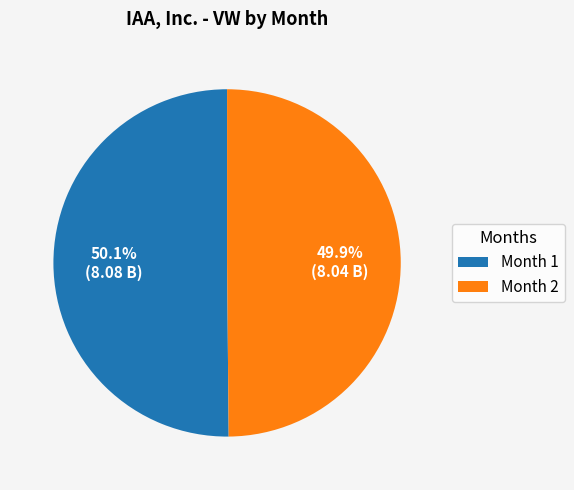

The Month 1 slice represents 61% of the pie. True or false?

False